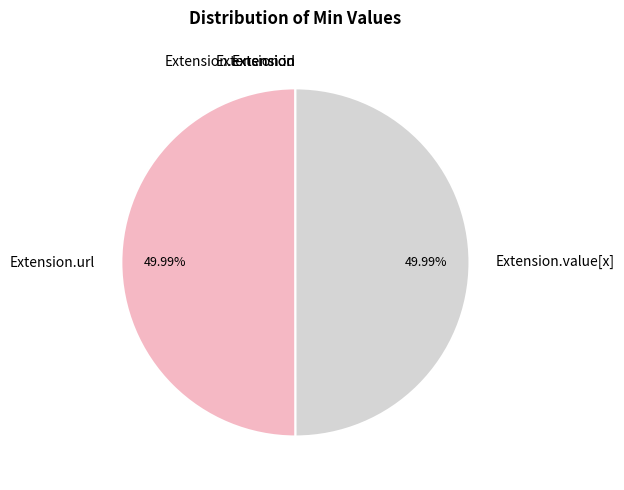

Rank the categories by value from highest to lowest.

Extension.url, Extension.value[x], Extension, Extension.id, Extension.extension